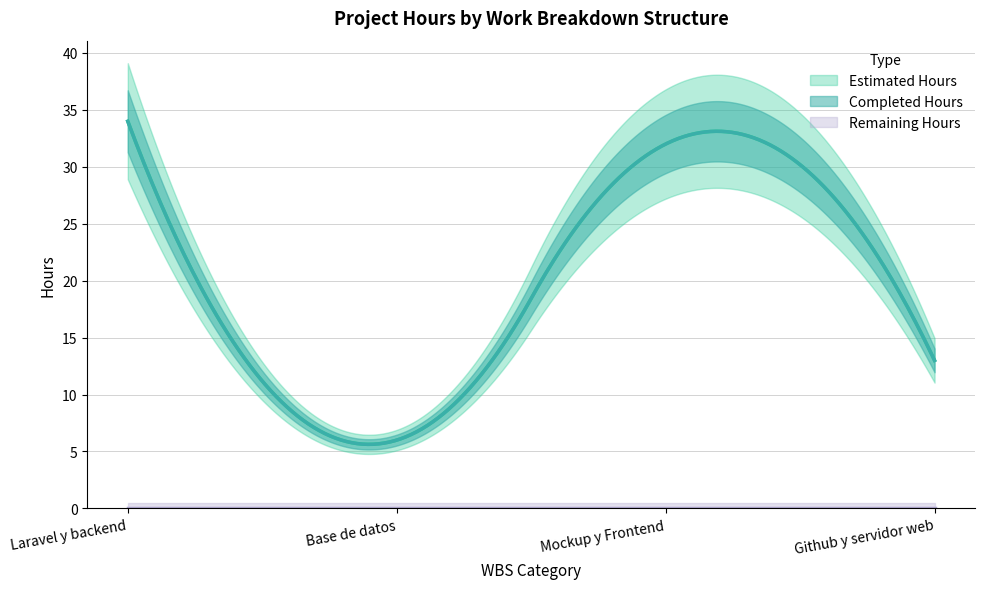

What are all the series names shown in the legend?

Estimated Hours, Completed Hours, Remaining Hours